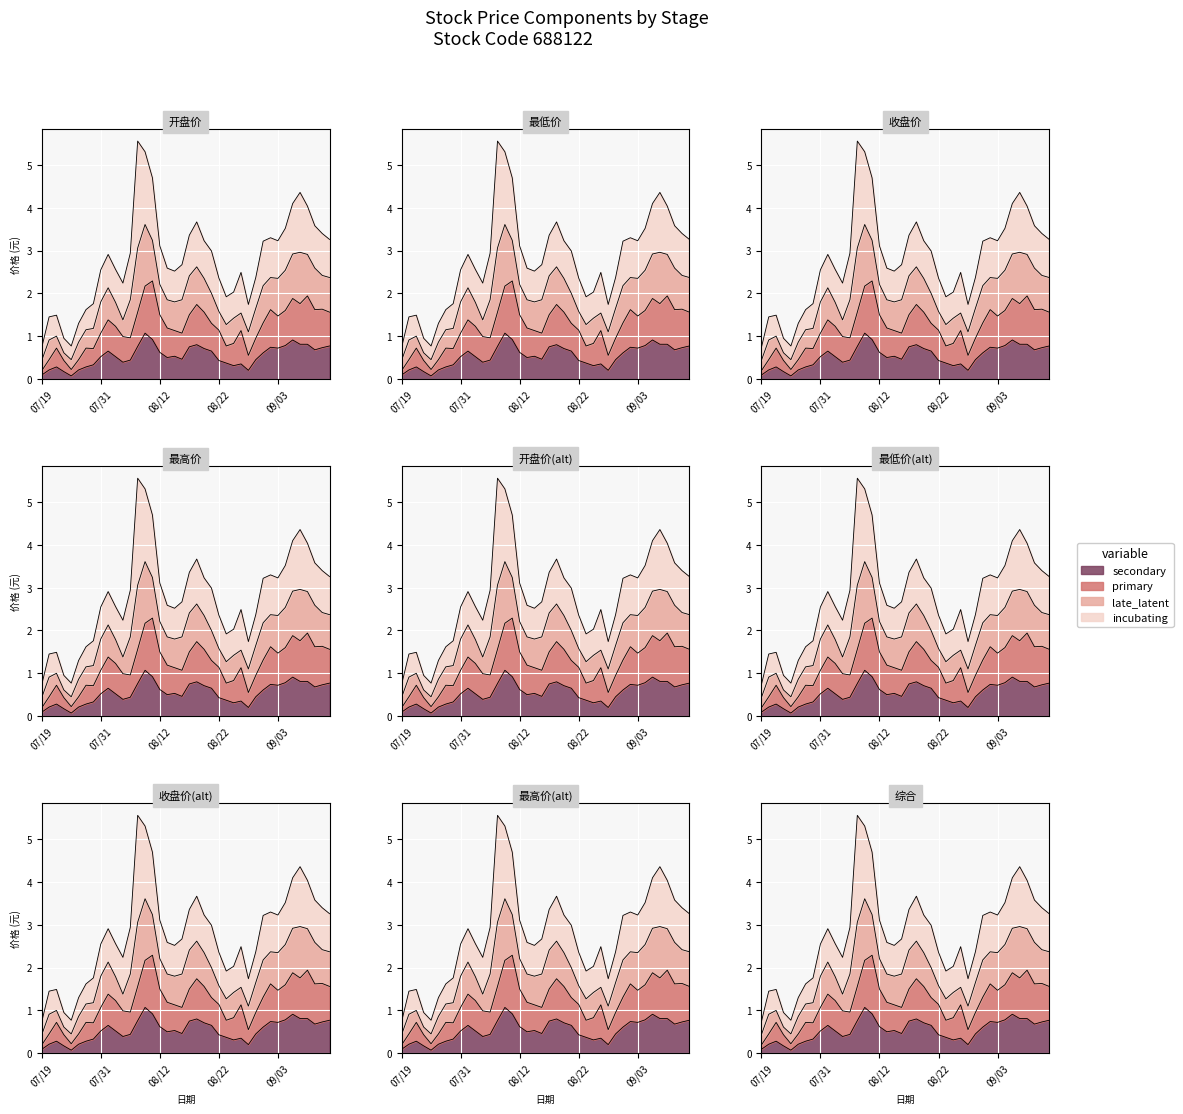

At which label does primary reach its minimum?

07/19